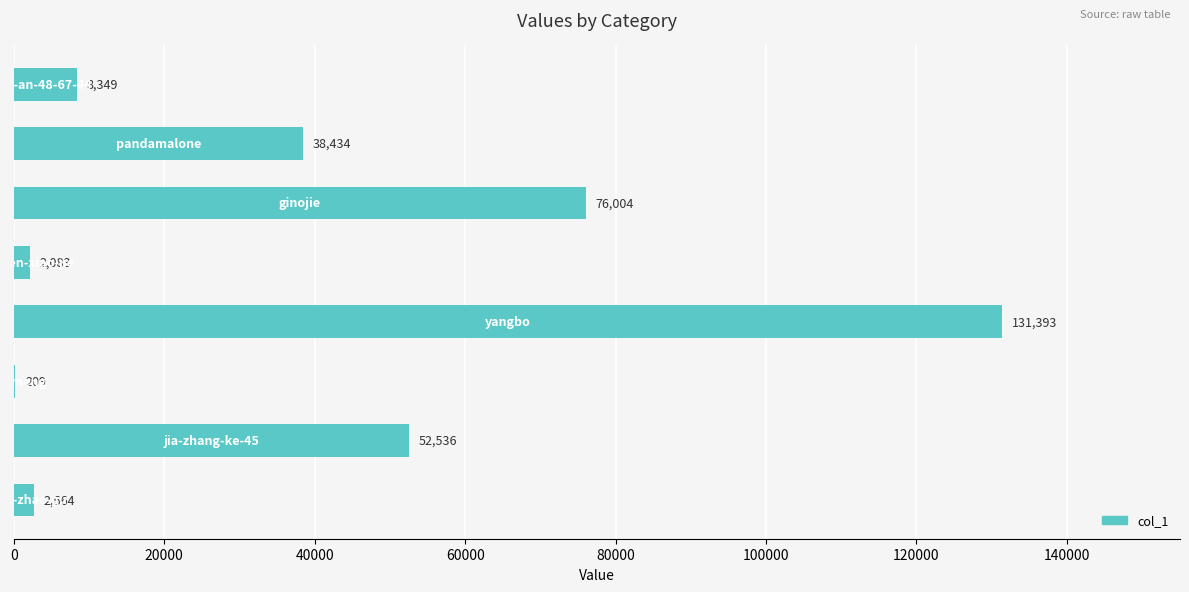

Are the bars horizontal?

Yes